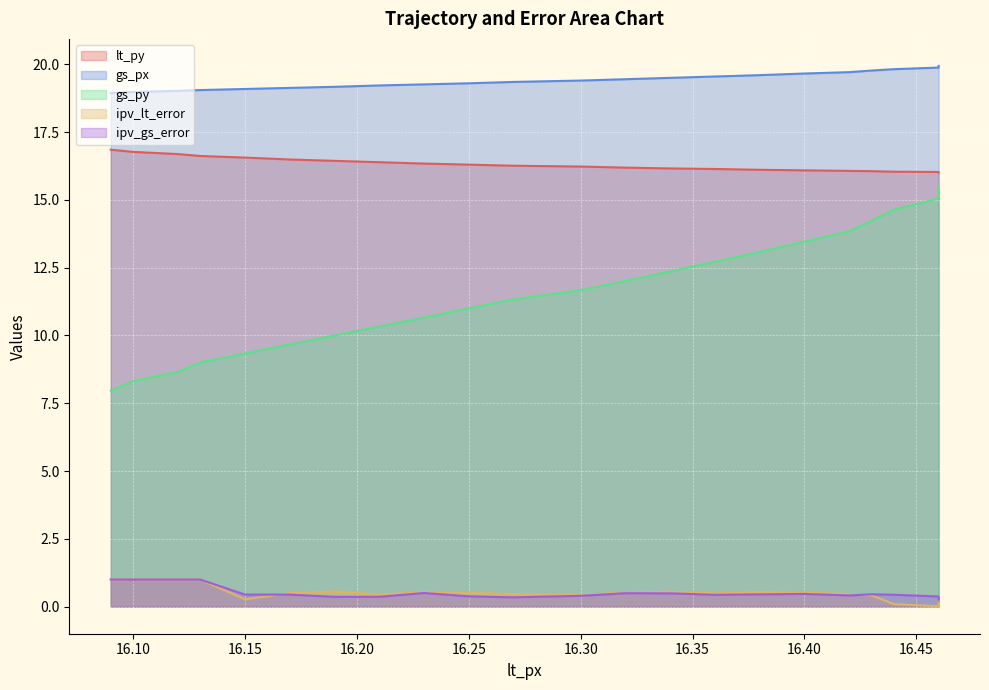

The value of gs_px at 16.27 is 12.8. True or false?

False